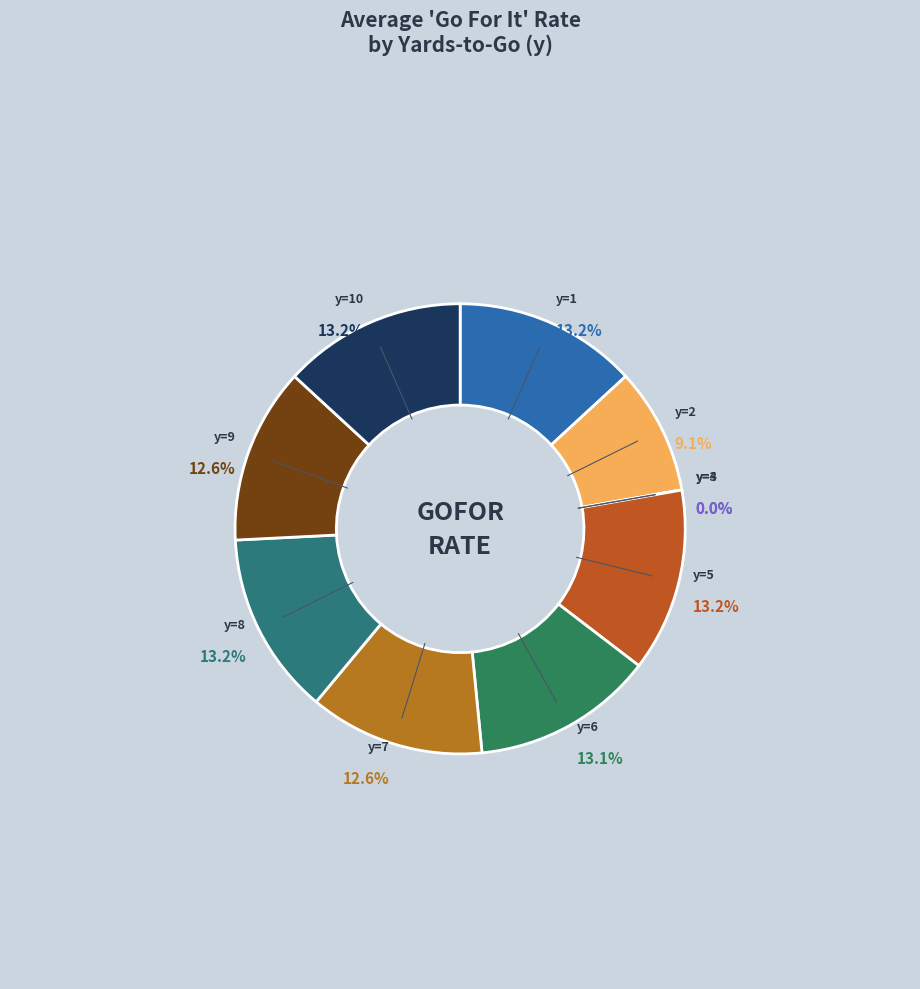

Does y=5 represent more than half of the total?

No